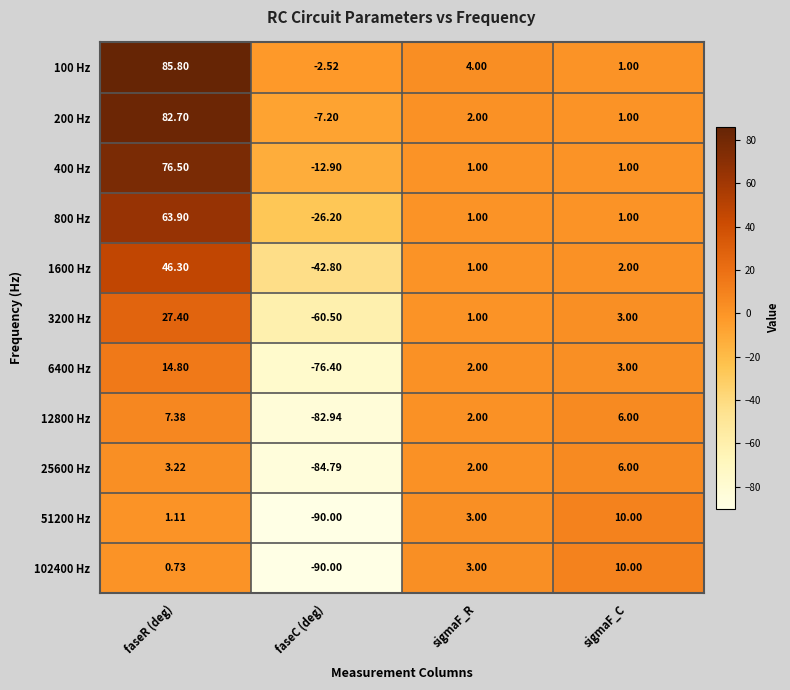

At which label is 100 Hz closest to 41?

sigmaF_R